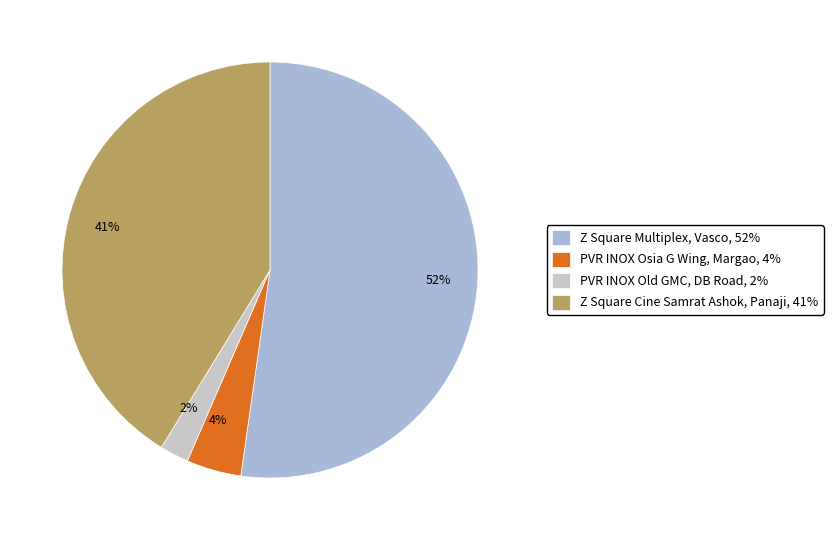

Is it true that PVR INOX Osia G Wing, Margao is 4% of the pie?

True